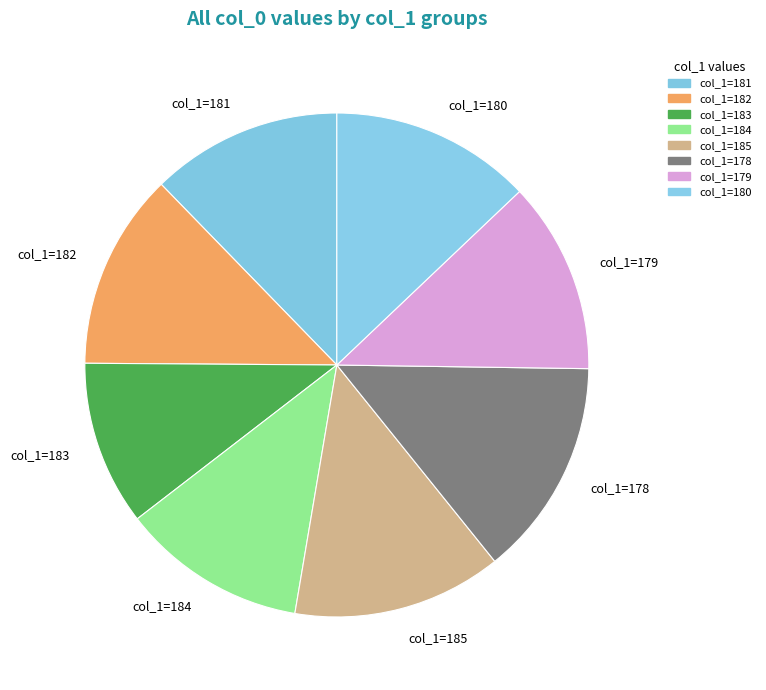

Approximately how many times larger is the value at col_1=184 compared to col_1=185?

0.9